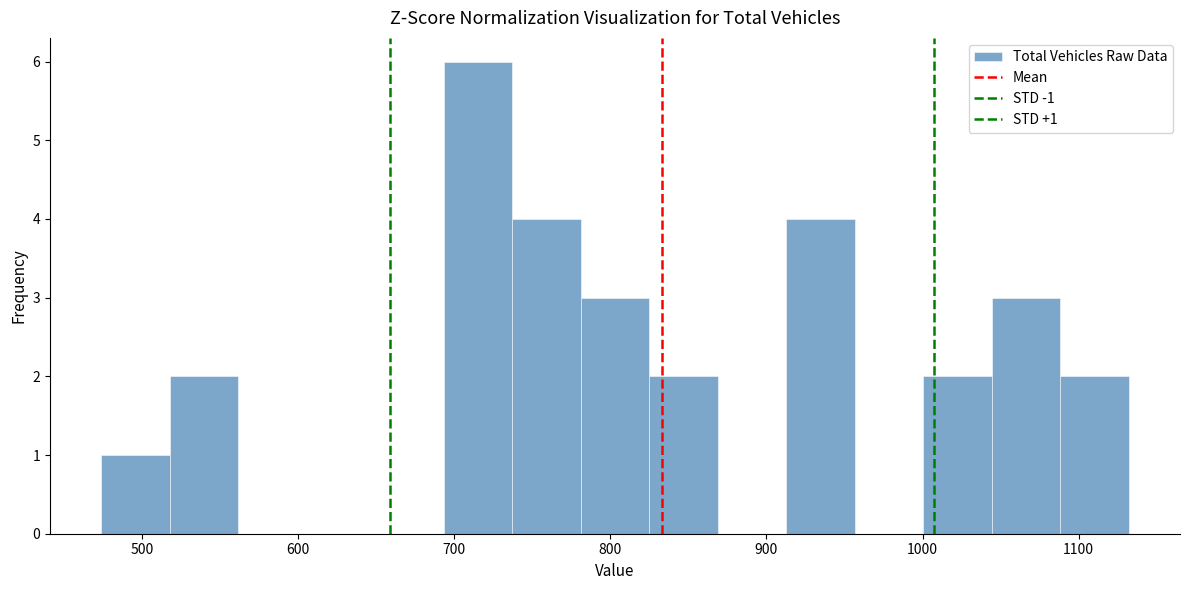

Which range on the x-axis has the tallest bar?

690 to 740